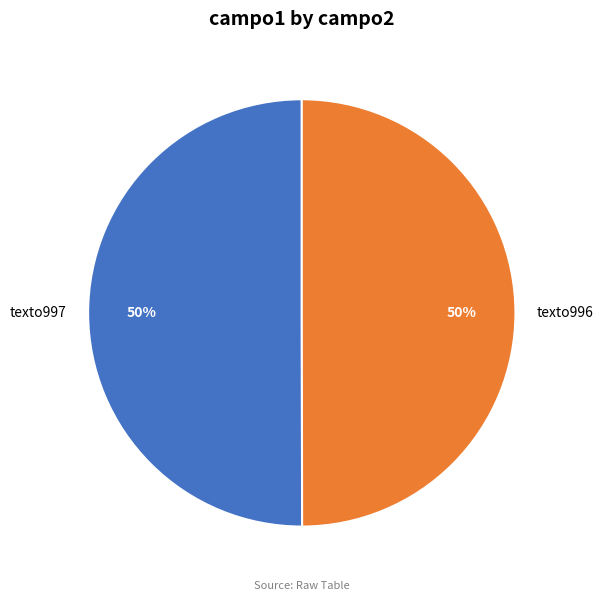

How many segments does this pie chart have?

2